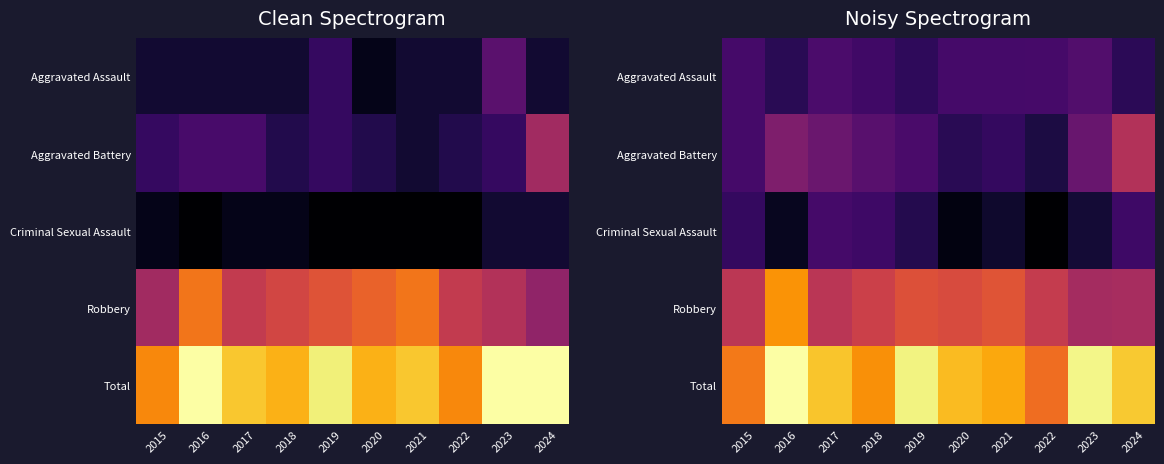

At how many categories does at least one series exceed 14?

10